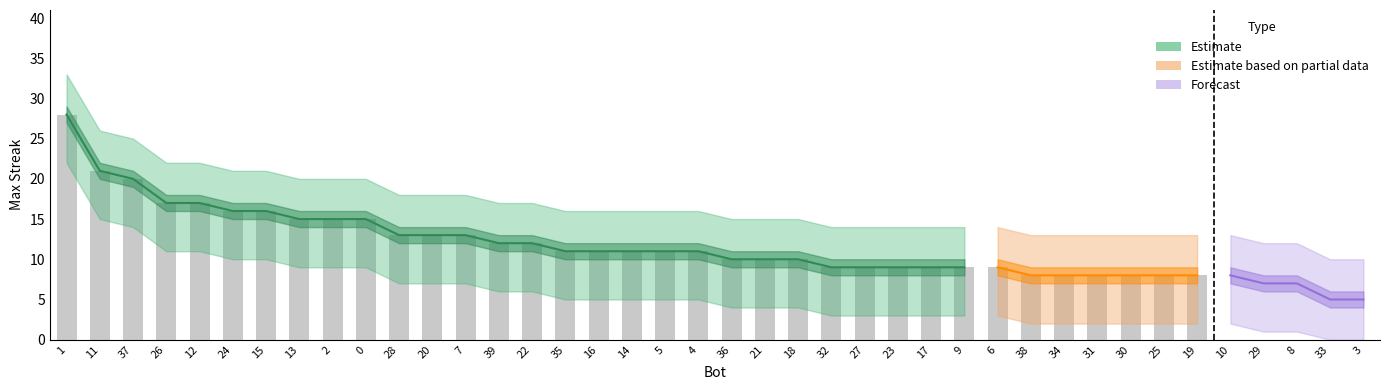

How many positive values does the lower series have?

38